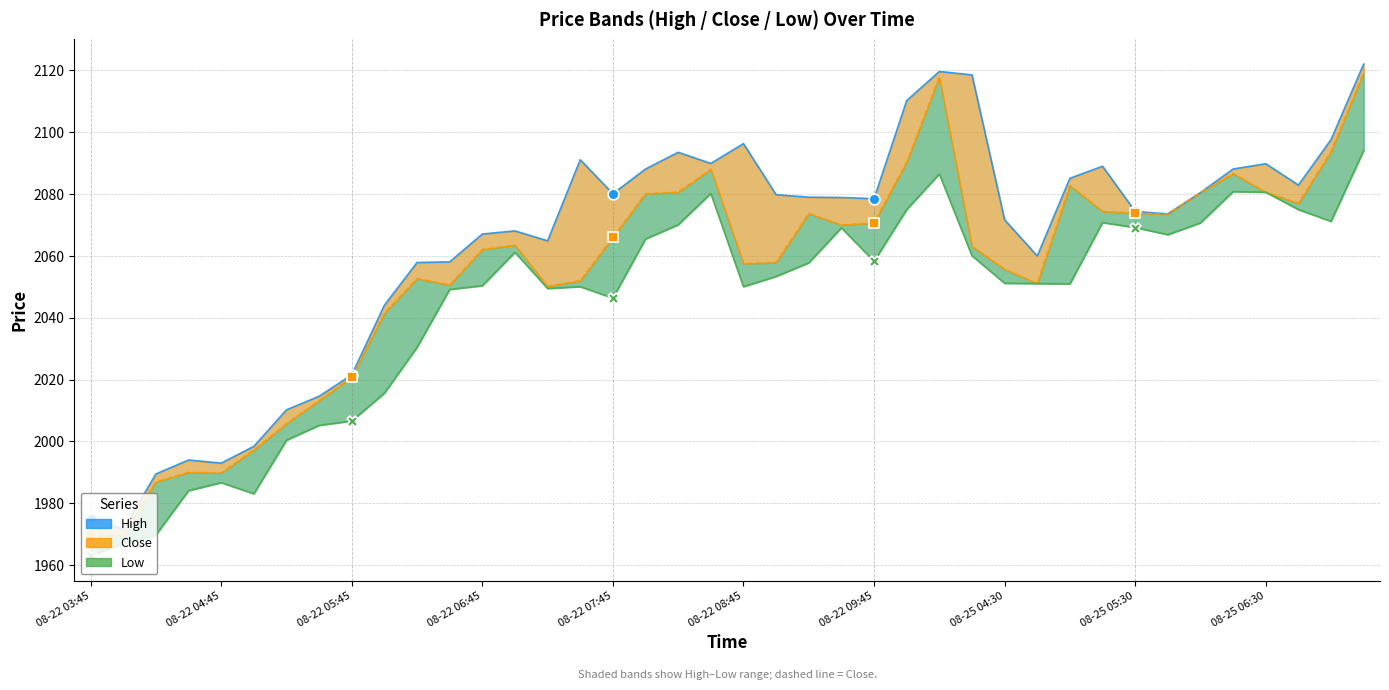

Which series has the largest total across all categories?

High